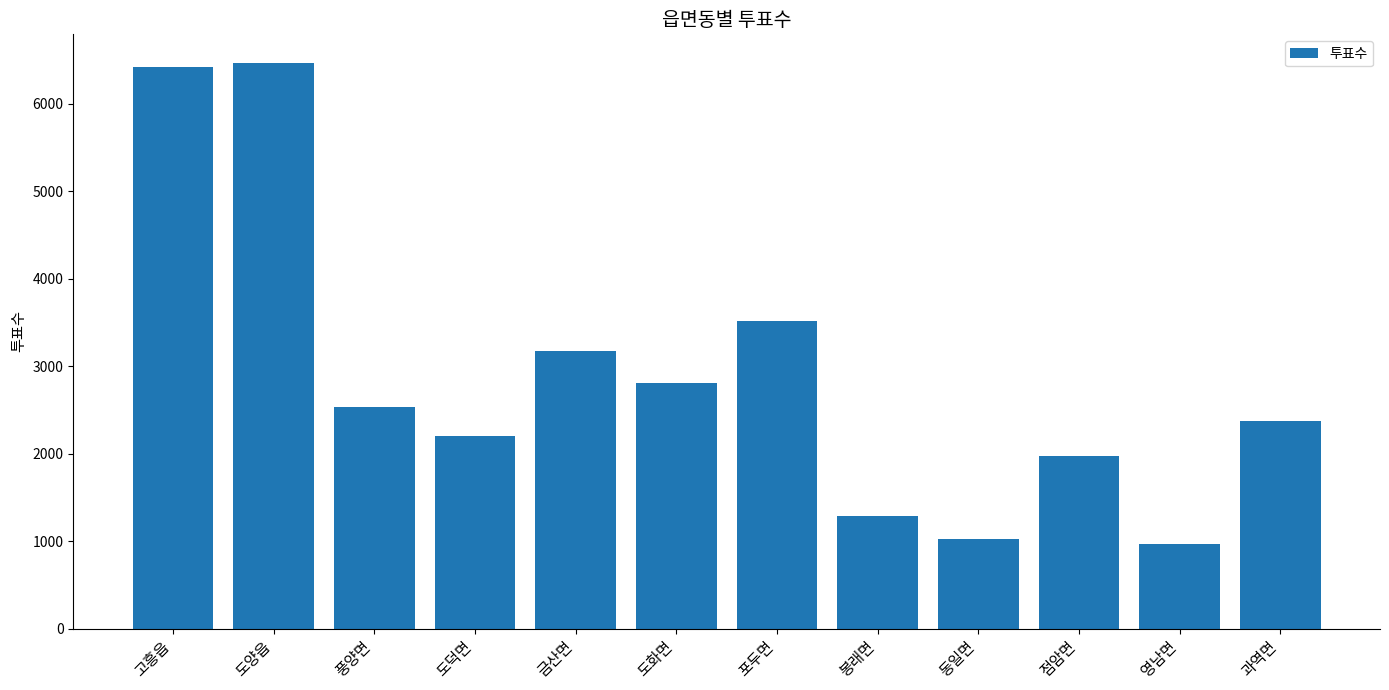

Read the value at 포두면, to the nearest 50.

3500